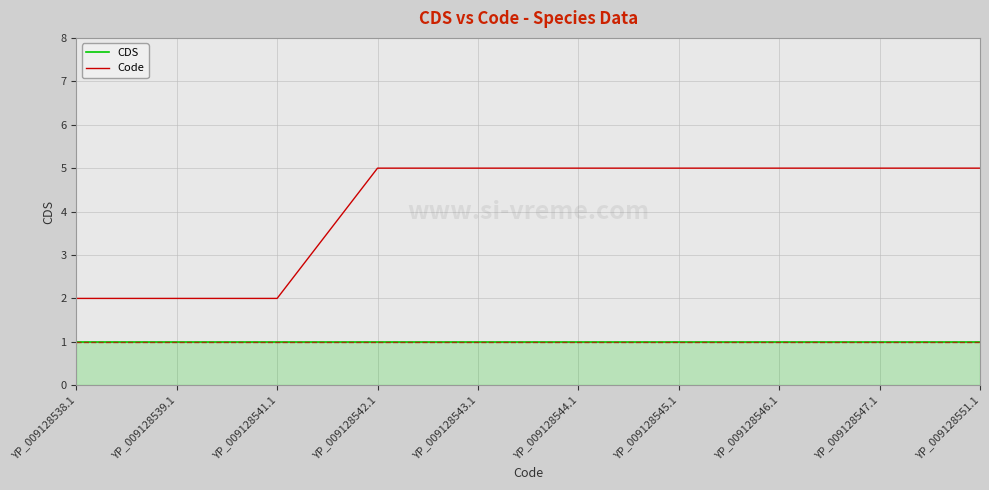

Does the chart display data point markers on the line(s)?

No